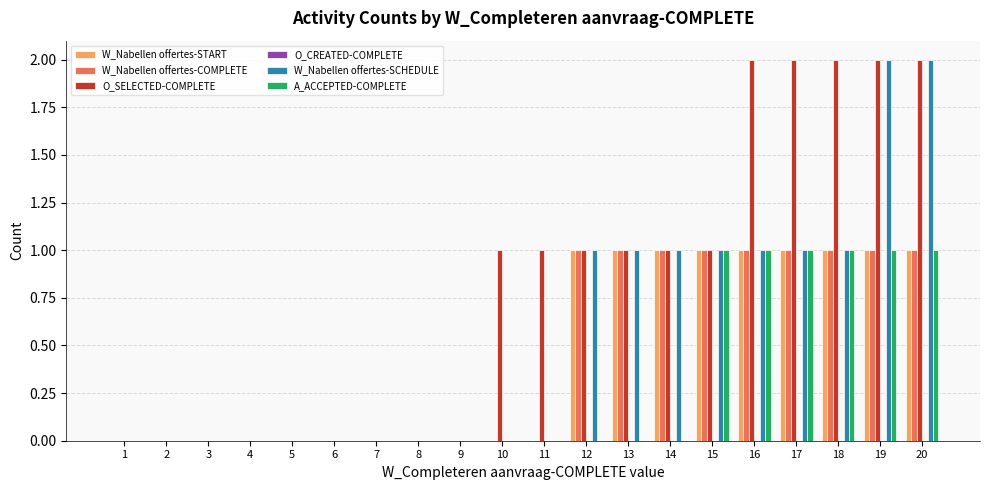

True or false: O_SELECTED-COMPLETE has a value of 1 at 11.

True